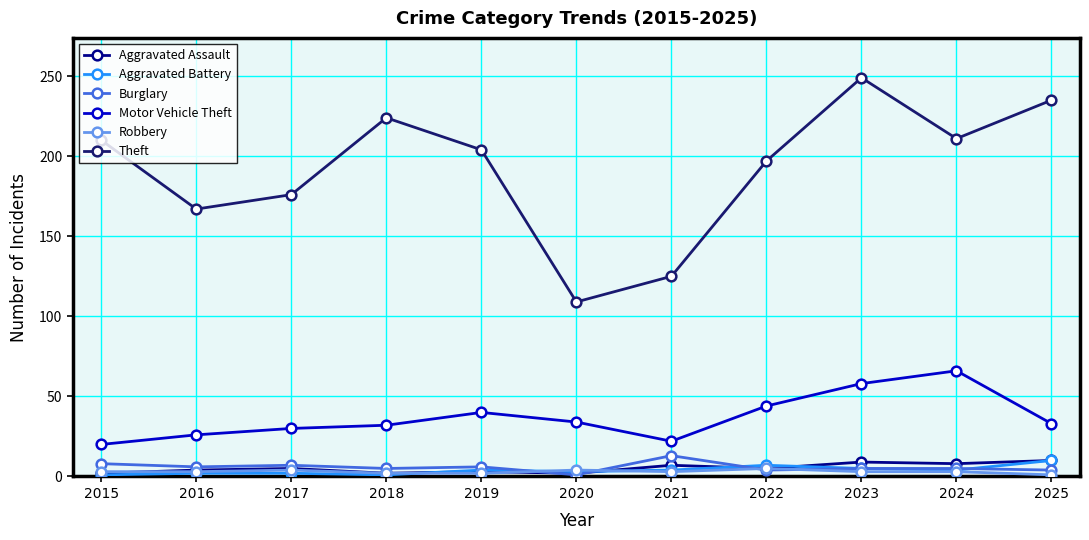

What is the maximum value shown in the chart?

249